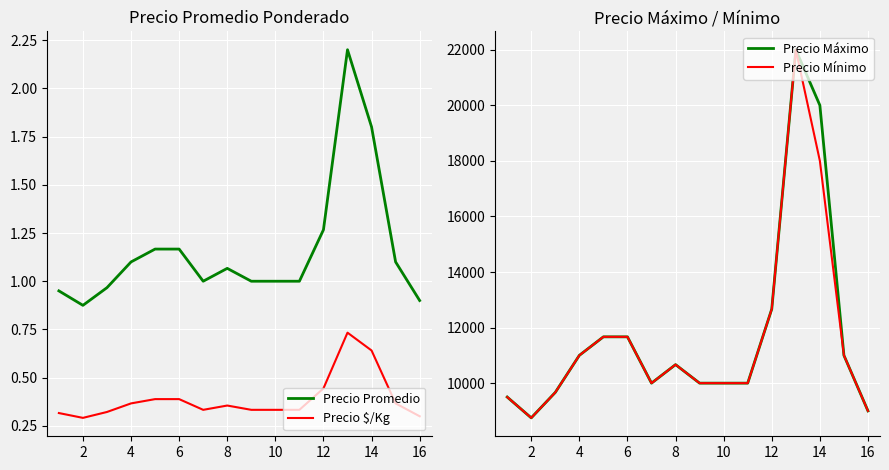

True or false: Precio $/Kg and Precio Promedio intersect in this chart.

False